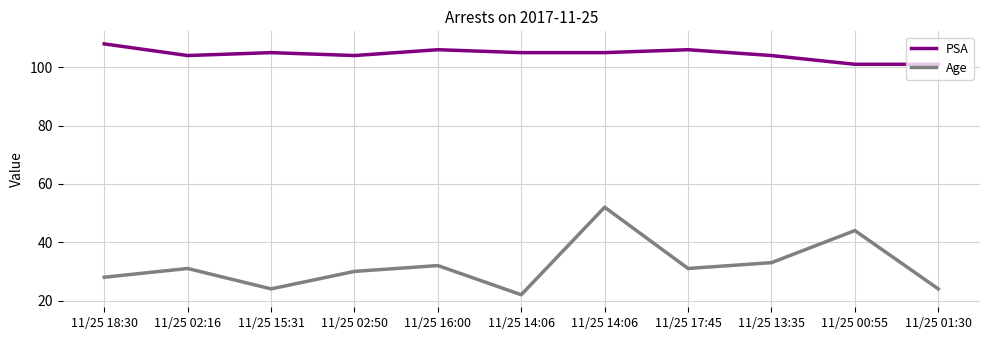

What is the label of the 1st point from the right?

11/25 01:30